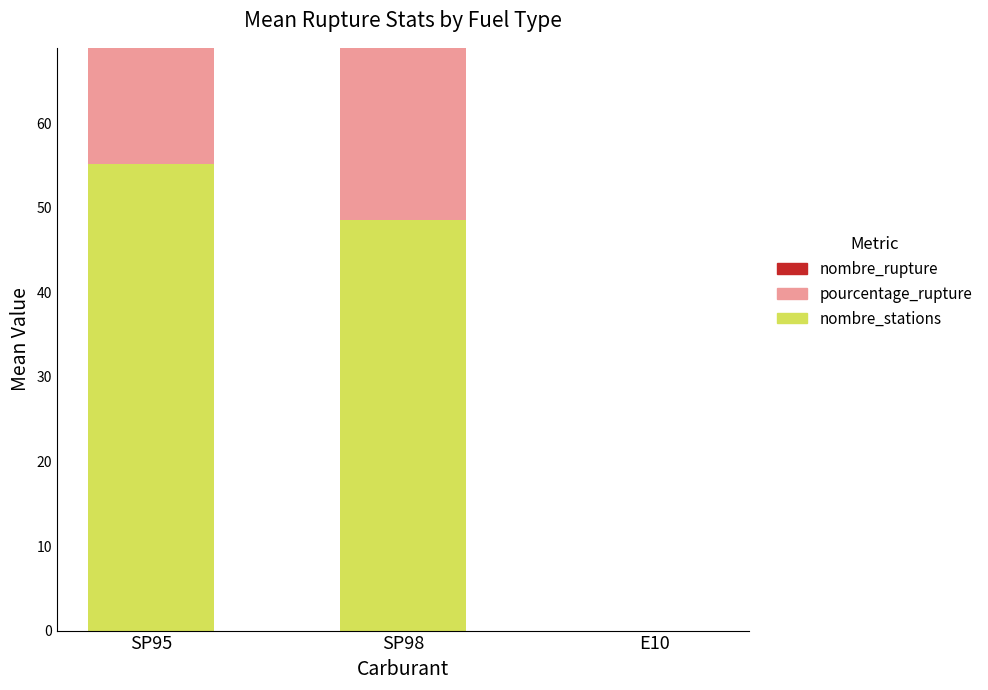

Is the value of nombre_stations at SP95 greater than the value of pourcentage_rupture at E10?

Yes